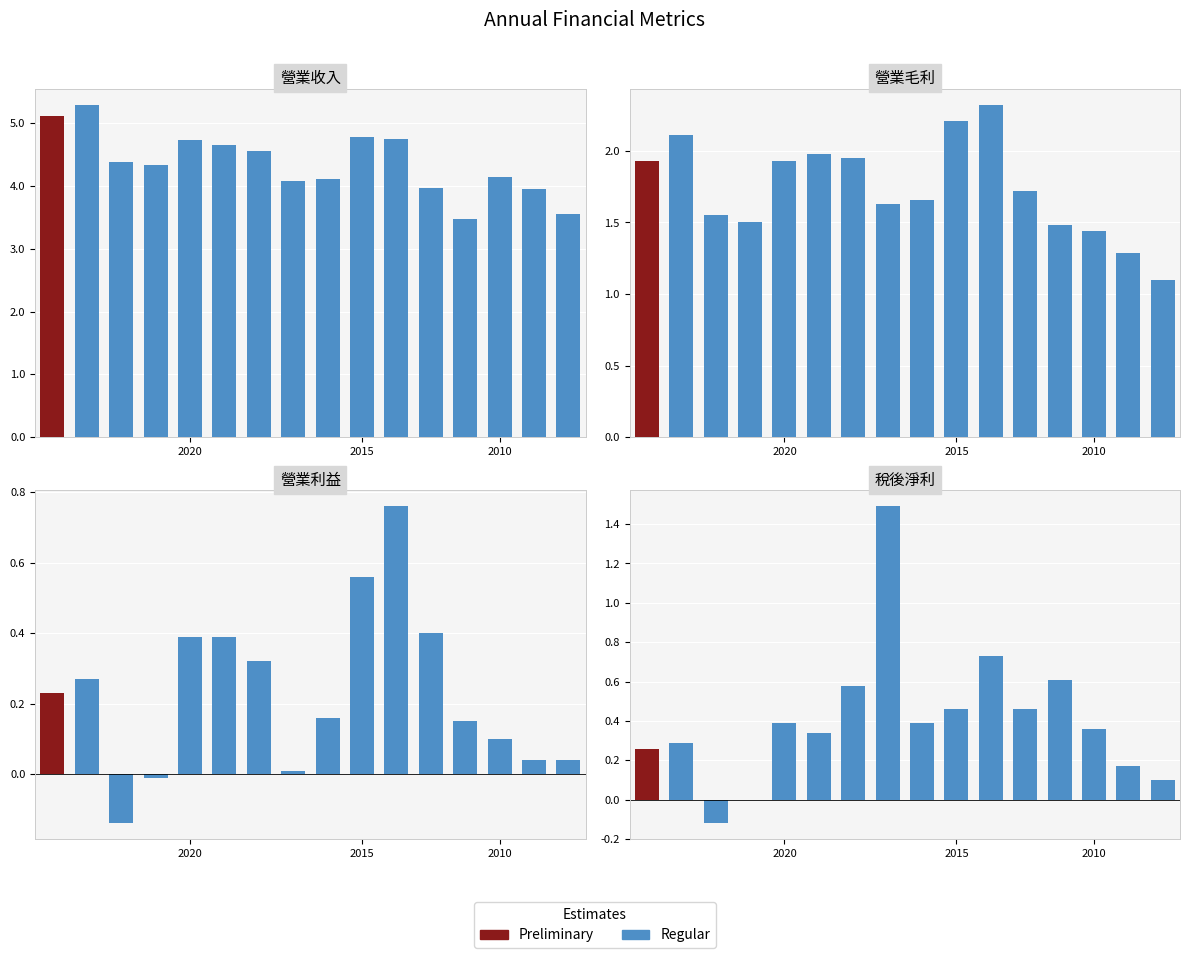

Which series has the largest range (max minus min)?

營業收入